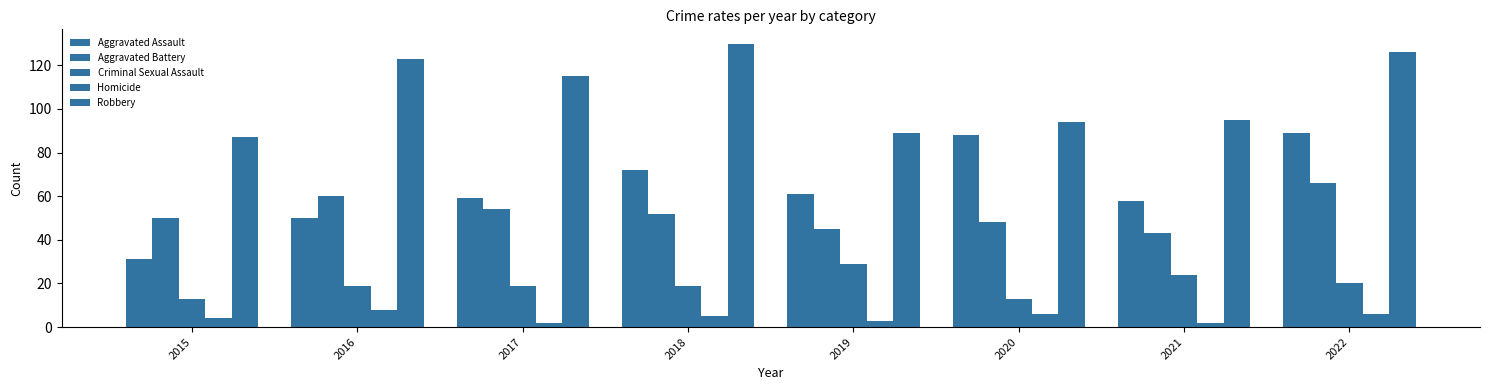

How many values in the Robbery series are below 115?

4